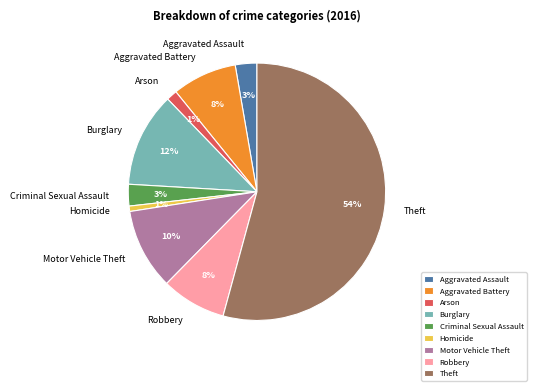

To the nearest percent, what is the combined percentage of Burglary and Homicide?

13%